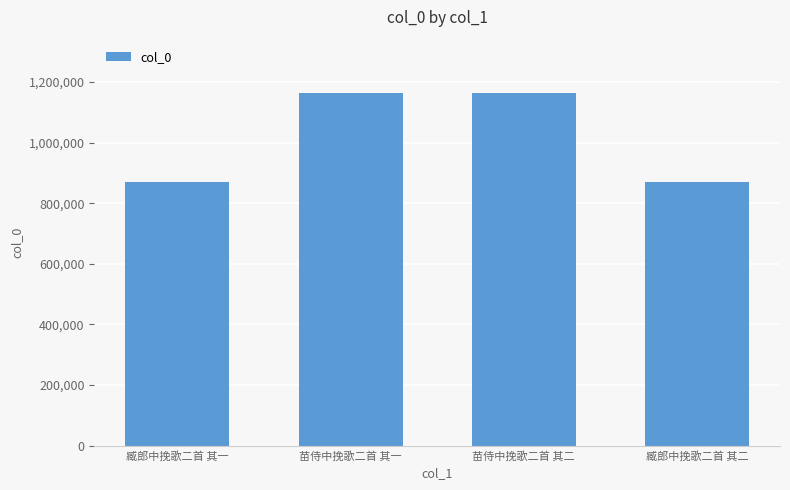

What is the value of the 2nd bar from the left?

1164696